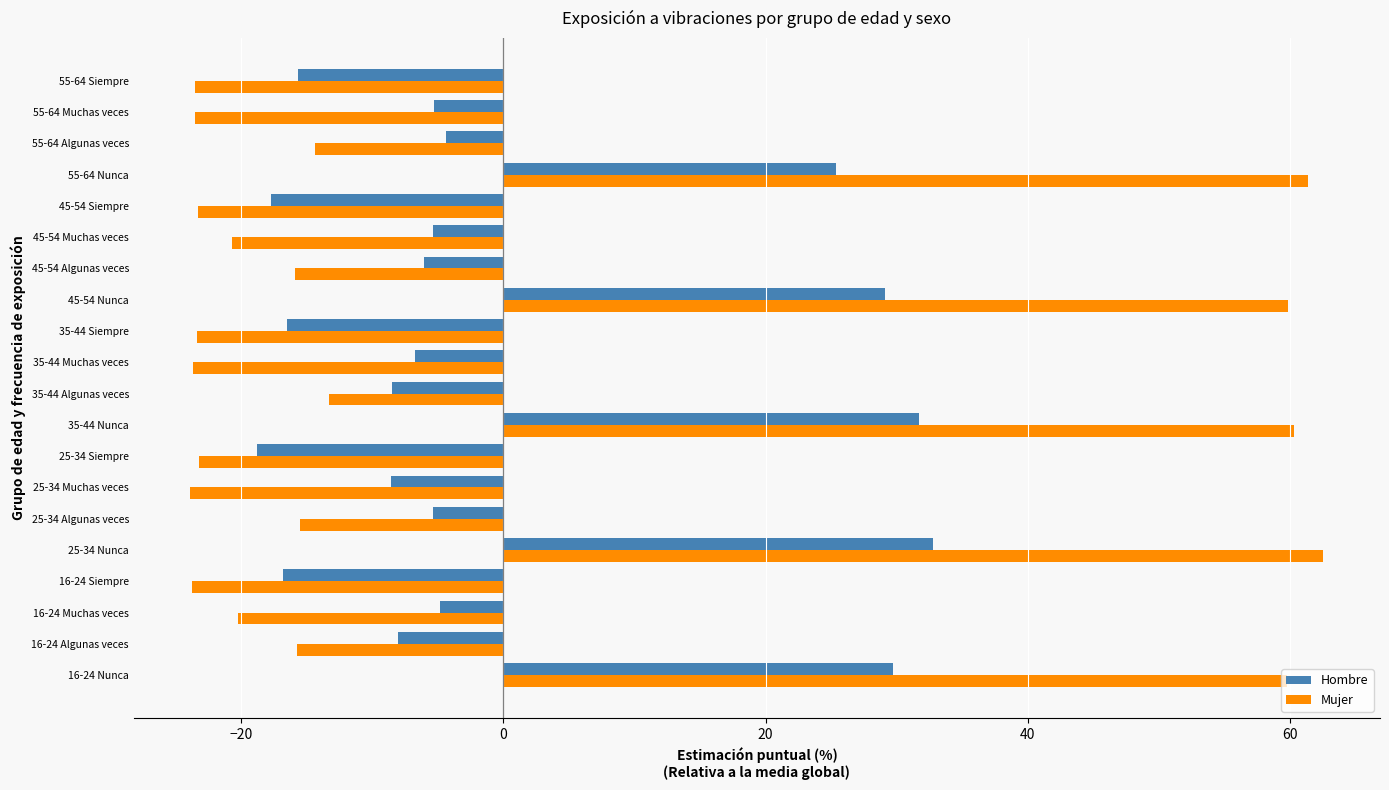

The Hombre series shows -7.8 at 25-34 Siempre. True or false?

False